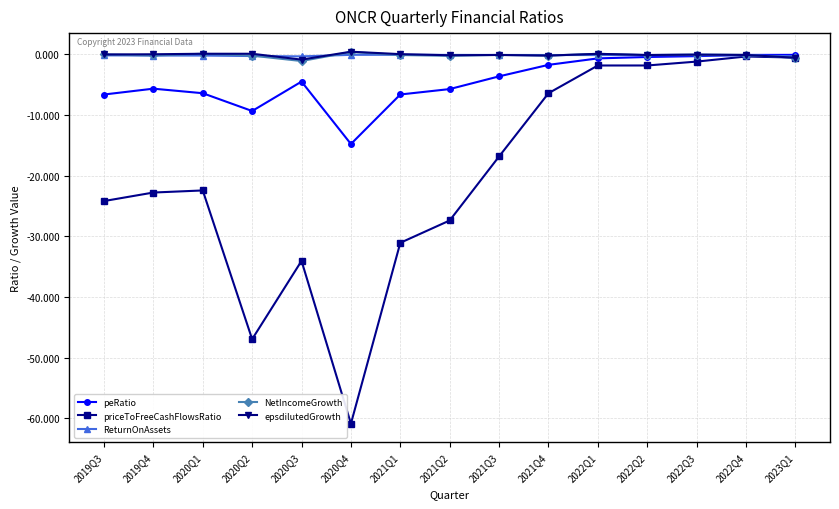

What is the value of the priceToFreeCashFlowsRatio point at the 12th from the left?

-1.8